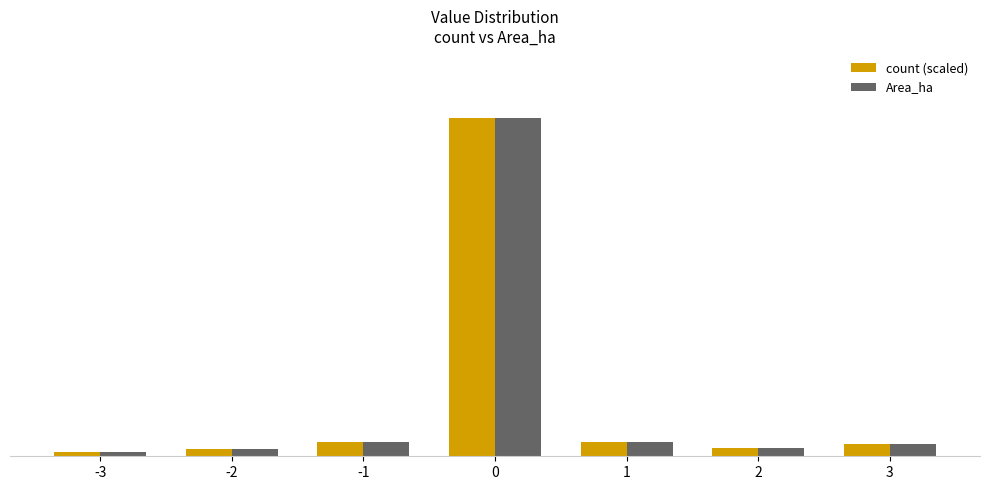

The count (scaled) series shows 0.7 at 1. True or false?

True